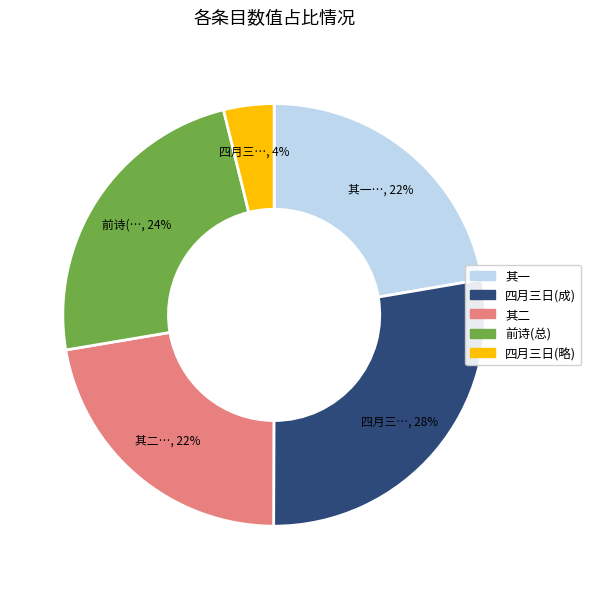

How many segments does this pie chart have?

5